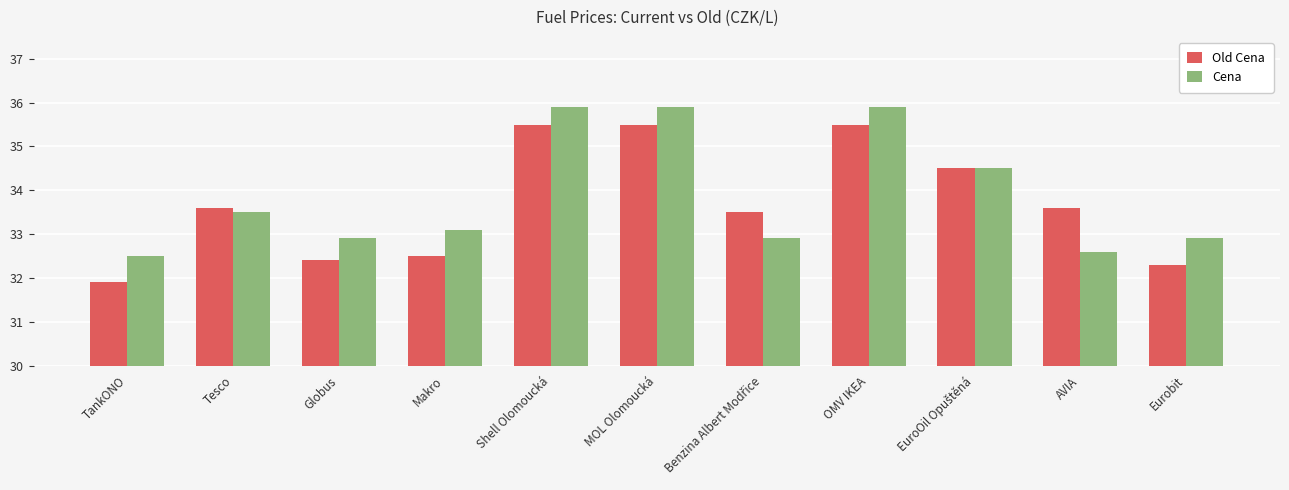

What are all the series names shown in the legend?

Old Cena, Cena